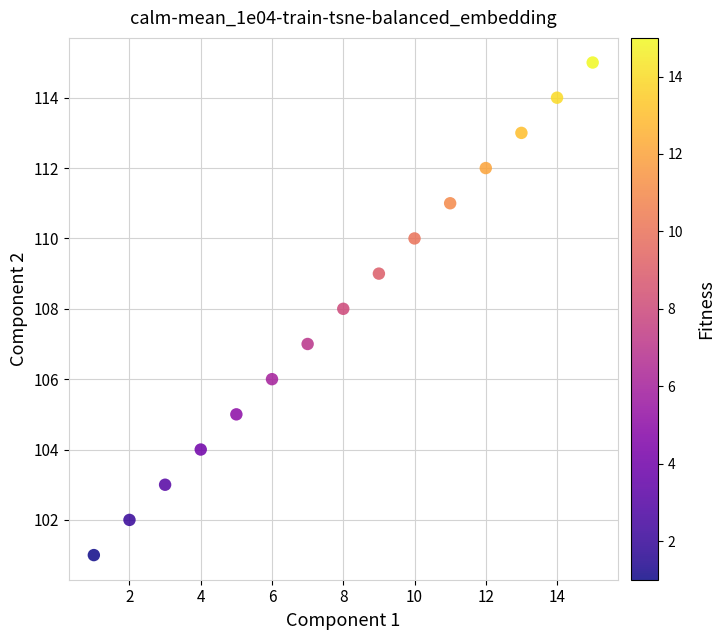

What is the range of Y values (max minus min)?

14